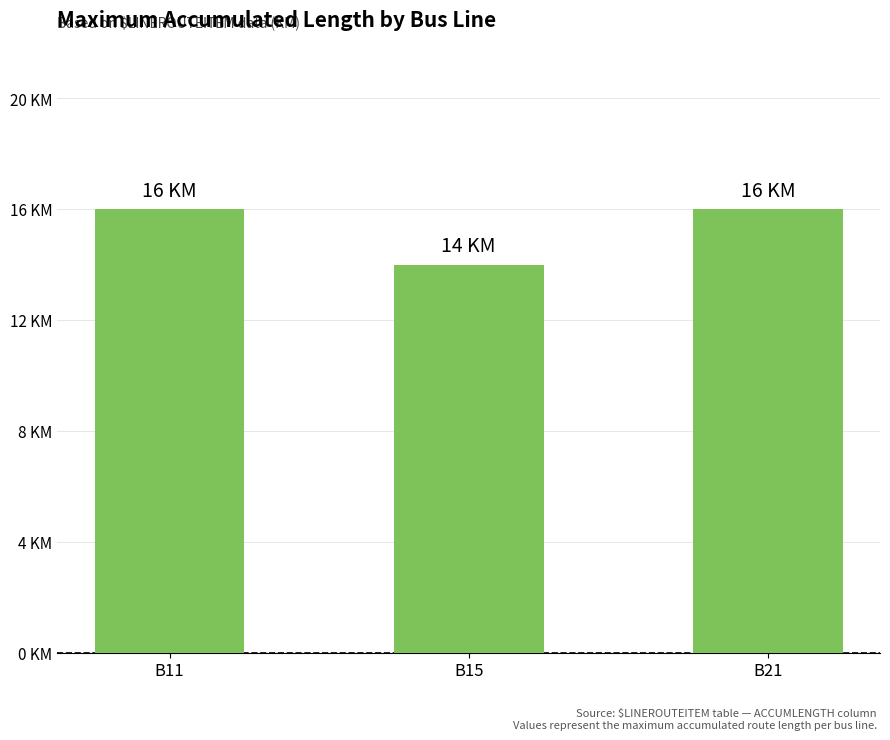

Is it true that the value at B15 is 14?

True